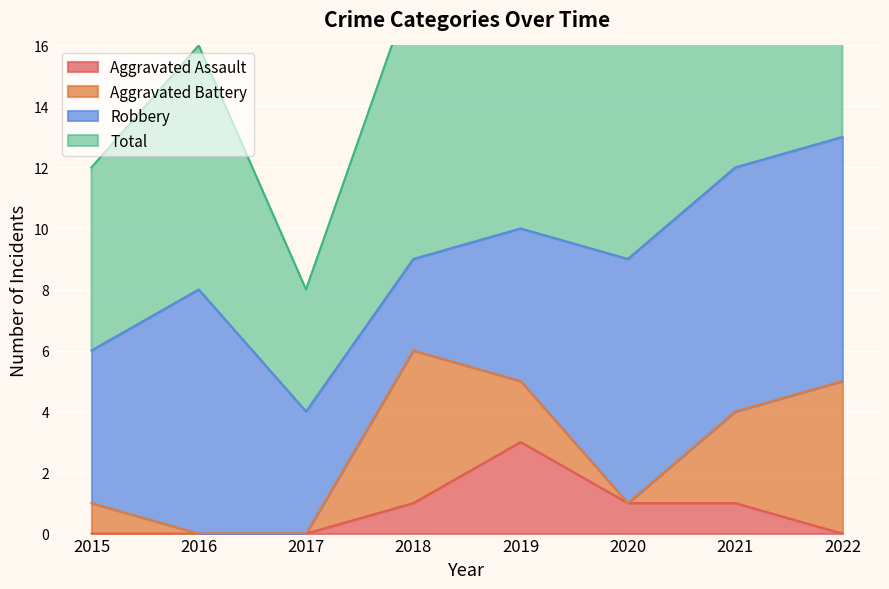

Is it true that Aggravated Assault equals 1 at 2018?

True